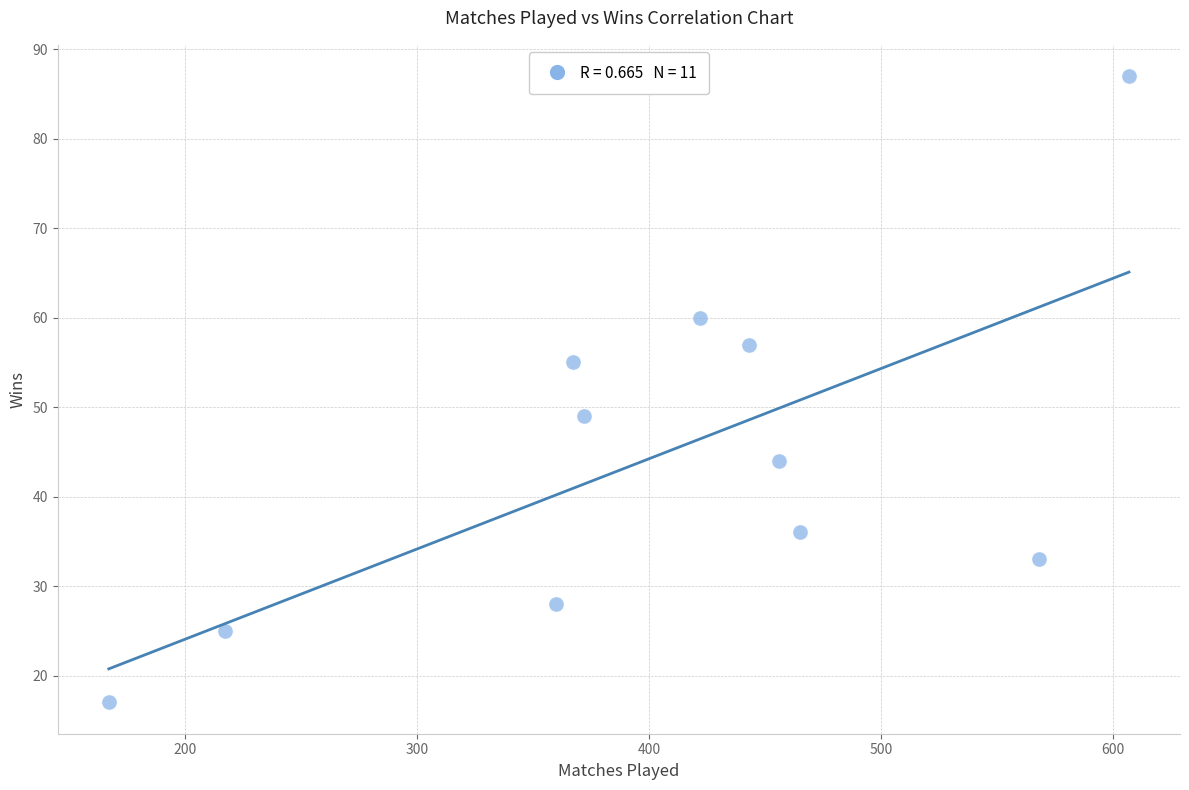

What is the range of Y values (max minus min)?

70